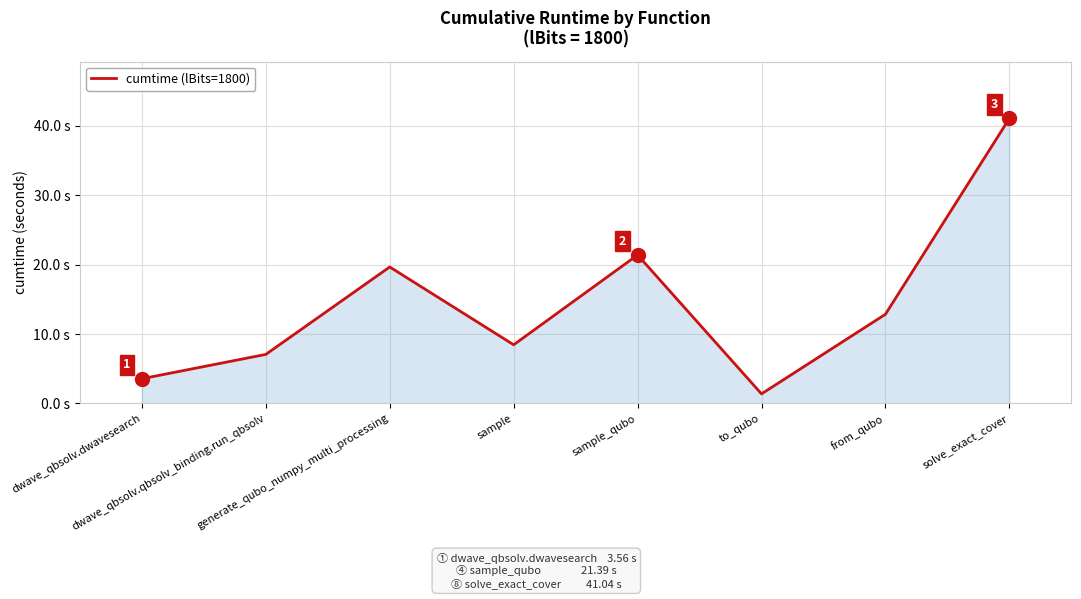

What is the value of the 8th point from the left?

41.0